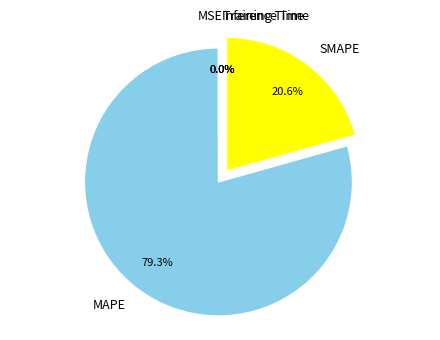

What is the smallest slice in the pie chart?

Inference Time